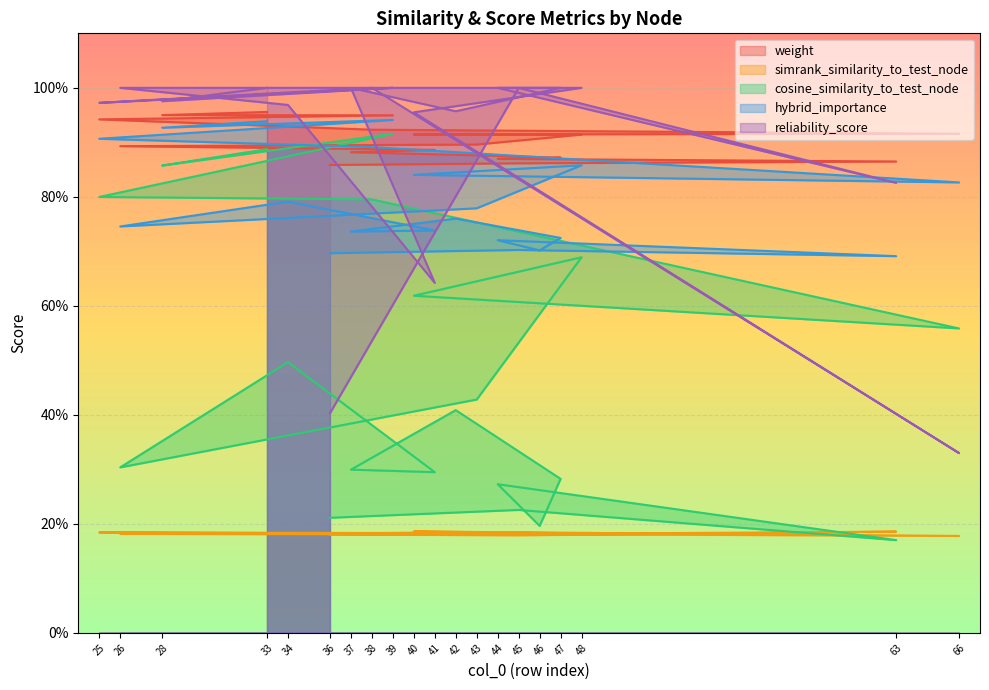

True or false: cosine_similarity_to_test_node has more than 1 points higher than both neighbors.

True